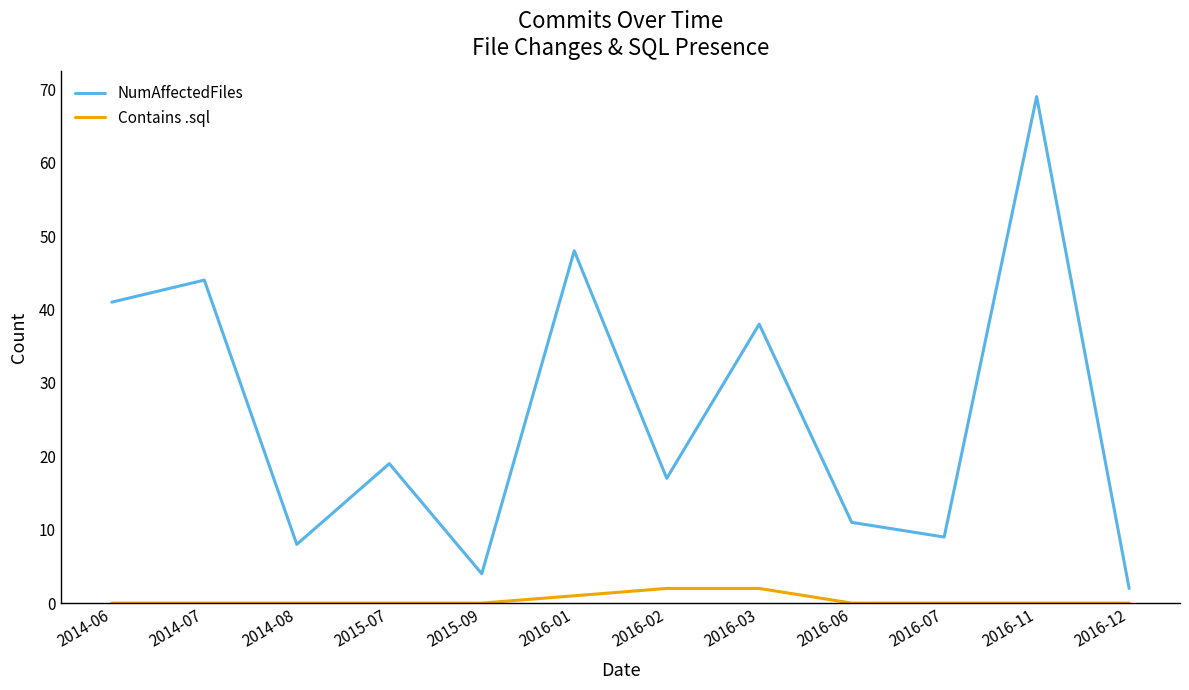

At how many categories does at least one series exceed 35?

5